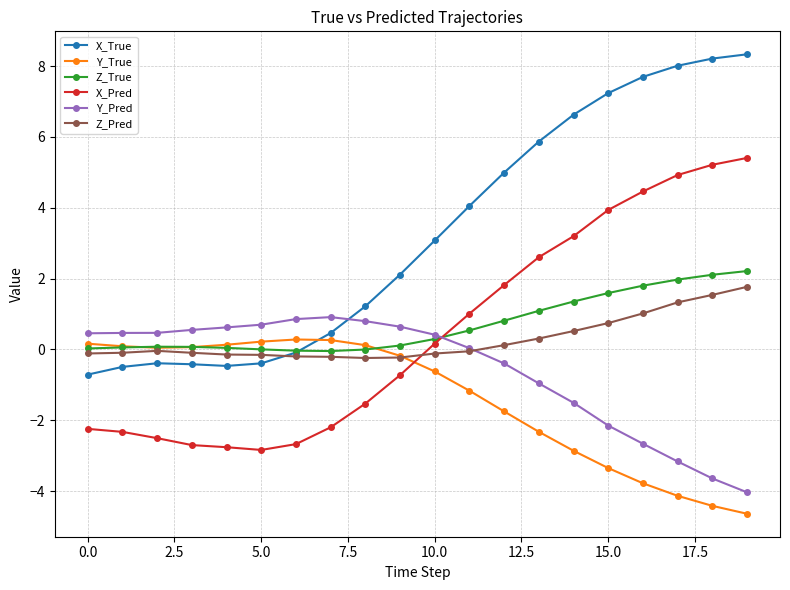

What is the highest value of the Y_True series?

0.3